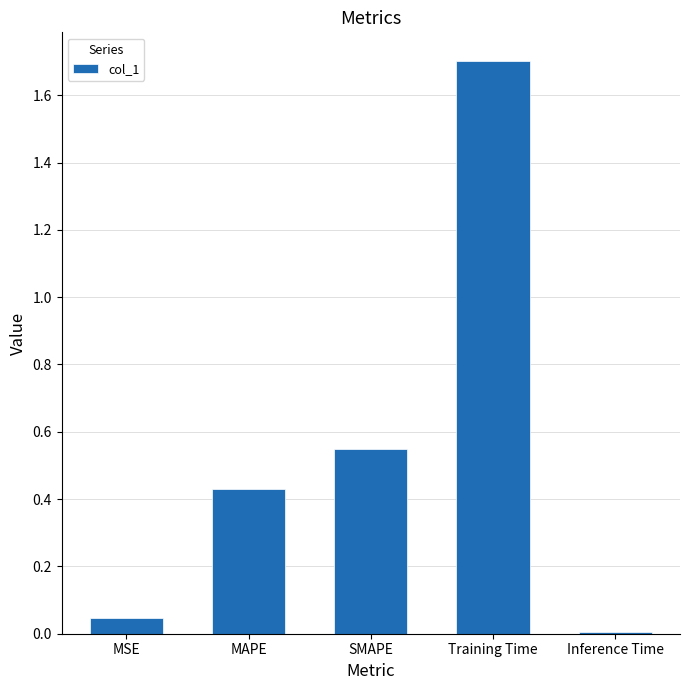

Rank the categories by value from highest to lowest.

Training Time, SMAPE, MAPE, MSE, Inference Time